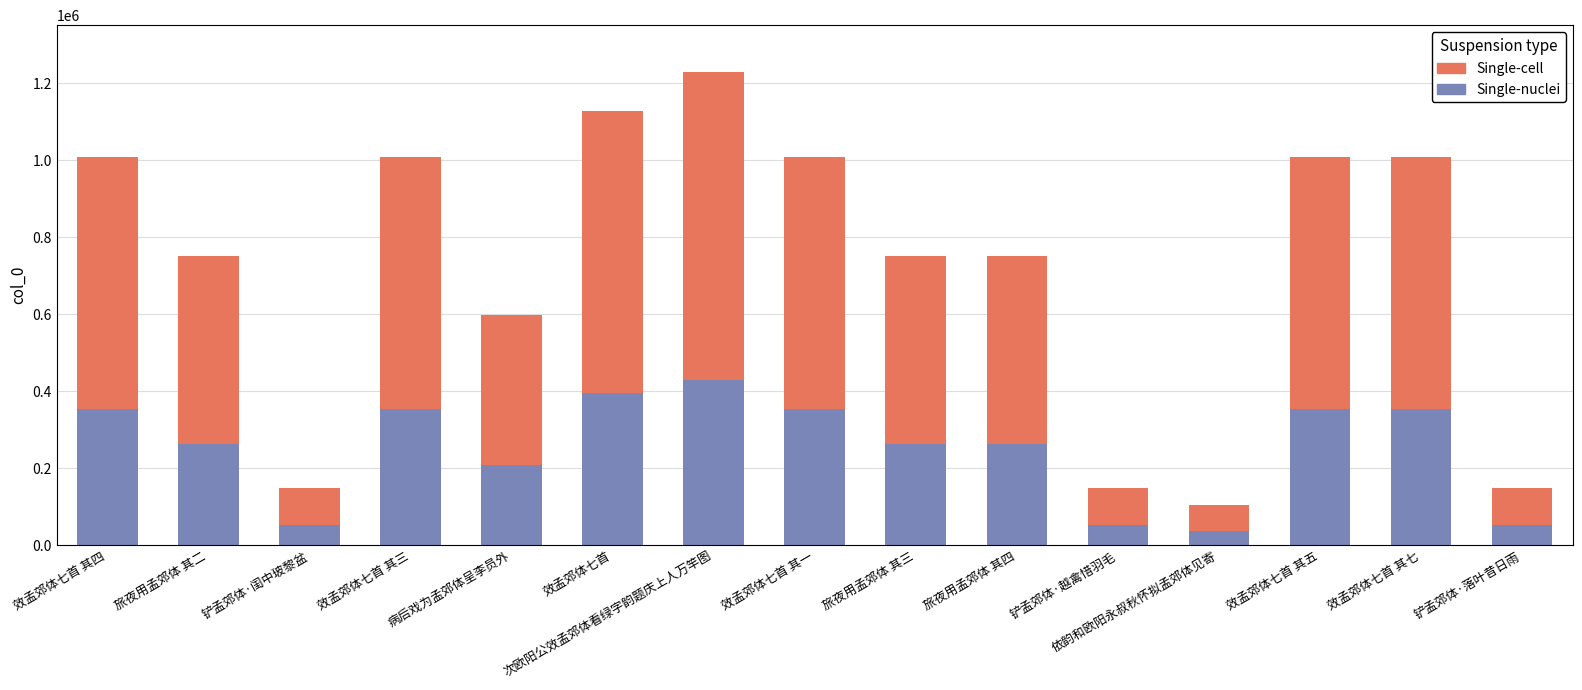

What is the total value across all series at 旅夜用孟郊体 其四?

750432